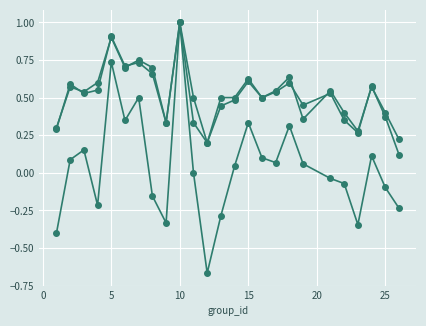

How many lines are shown in the chart?

3